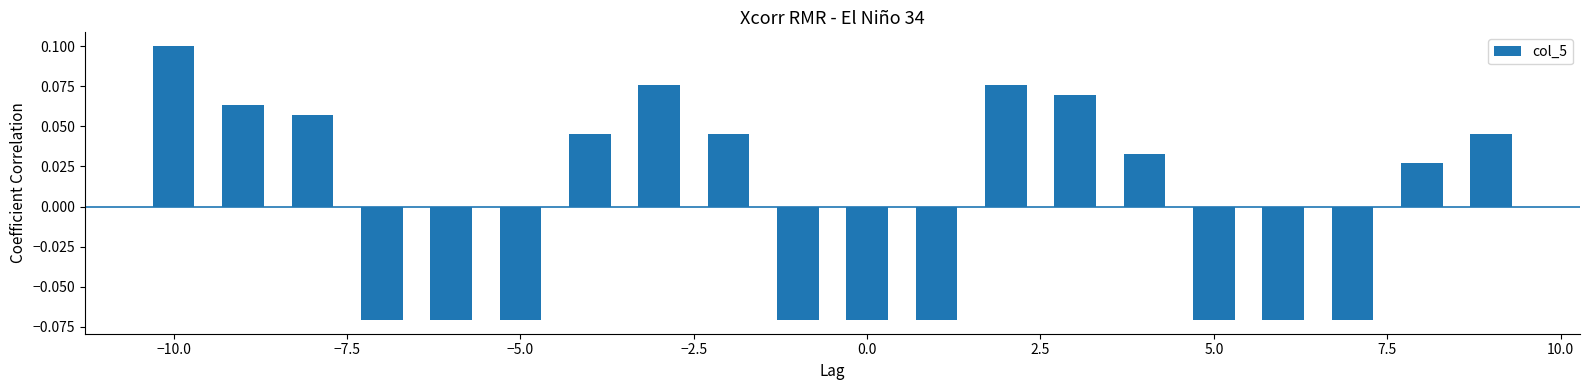

How many values are between 0 and 1?

11